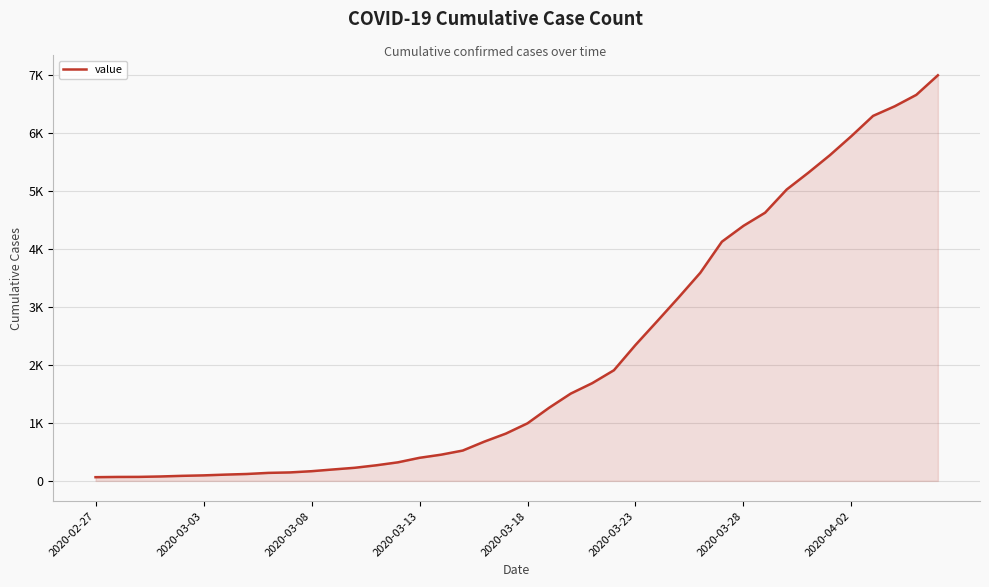

What is the difference between the maximum and minimum values?

6931